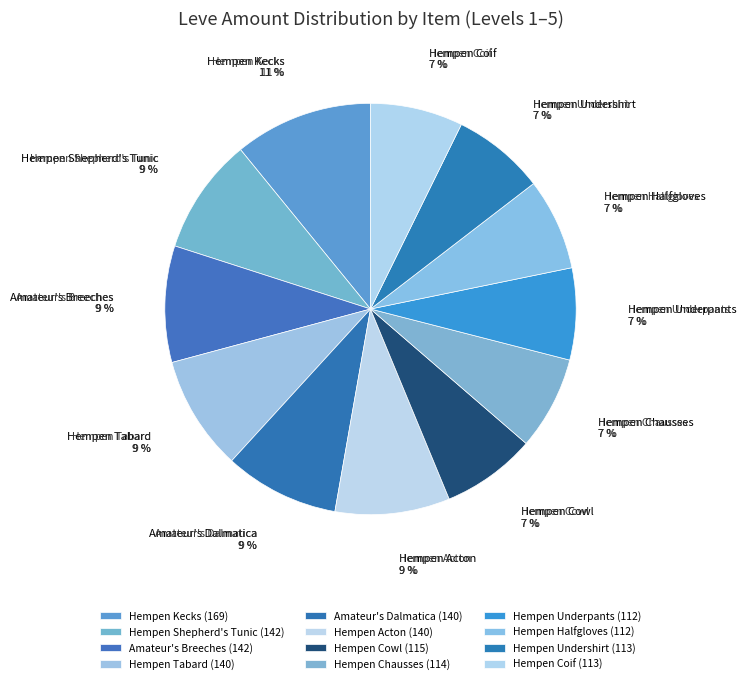

Is there any slice that represents more than half of the pie?

No